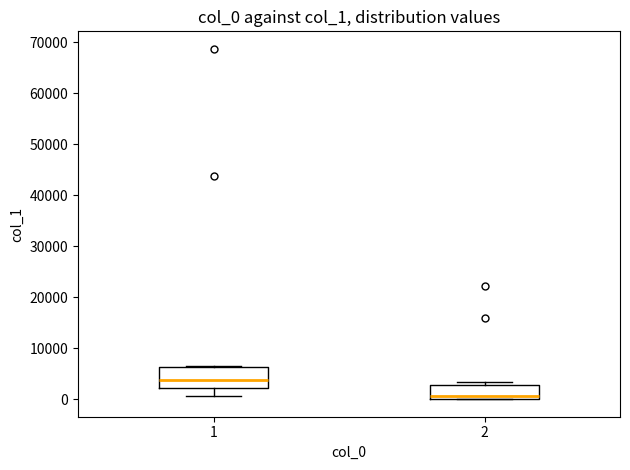

Where is the lower edge of the box at x = 2 on the y-axis? The values are not printed on the chart, so give them approximately, as read against the axis.

0